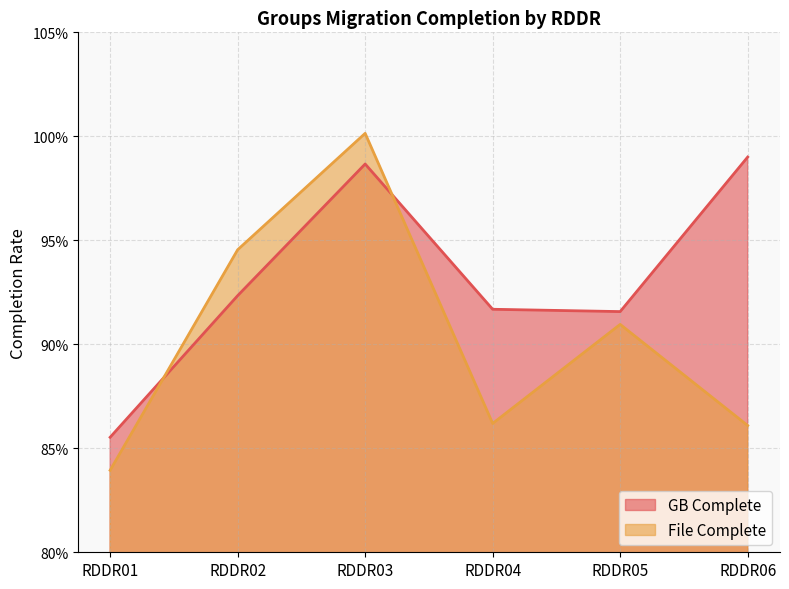

What is the difference between the maximum and minimum values in the File Complete series?

0.2